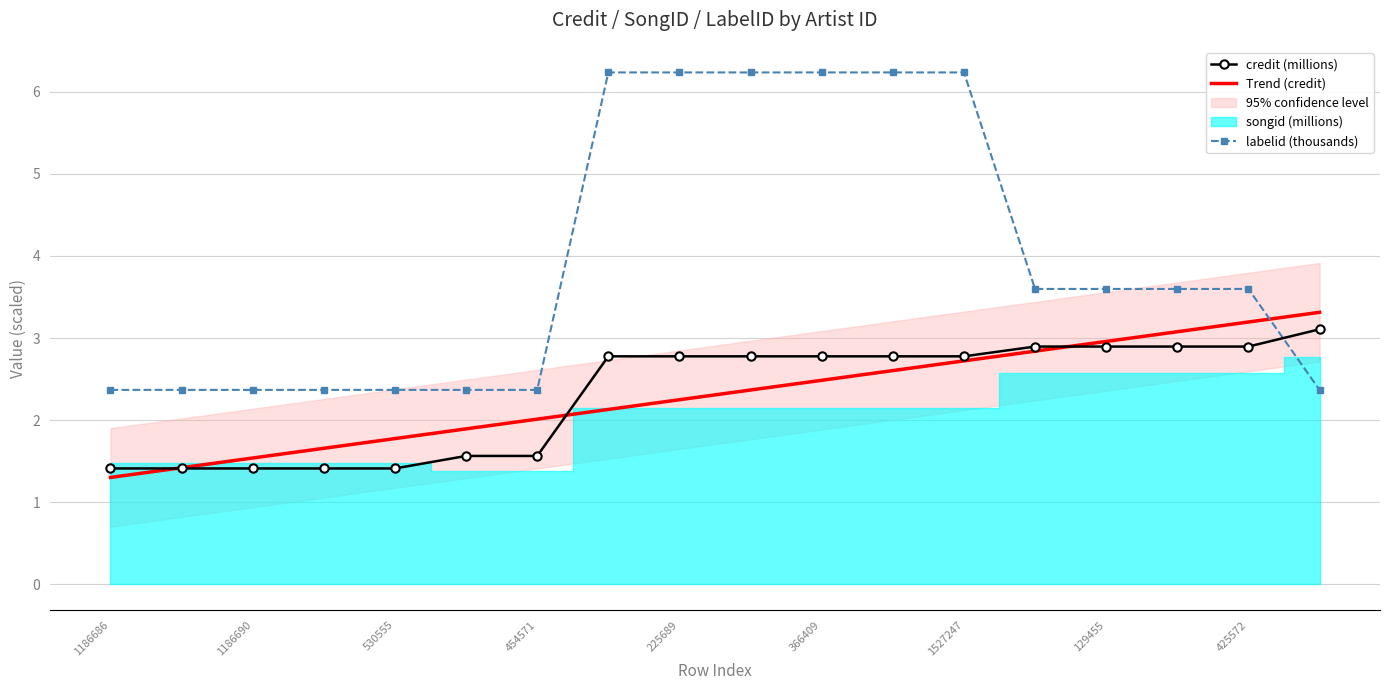

How many values in the labelid (thousands) series are below 3?

8